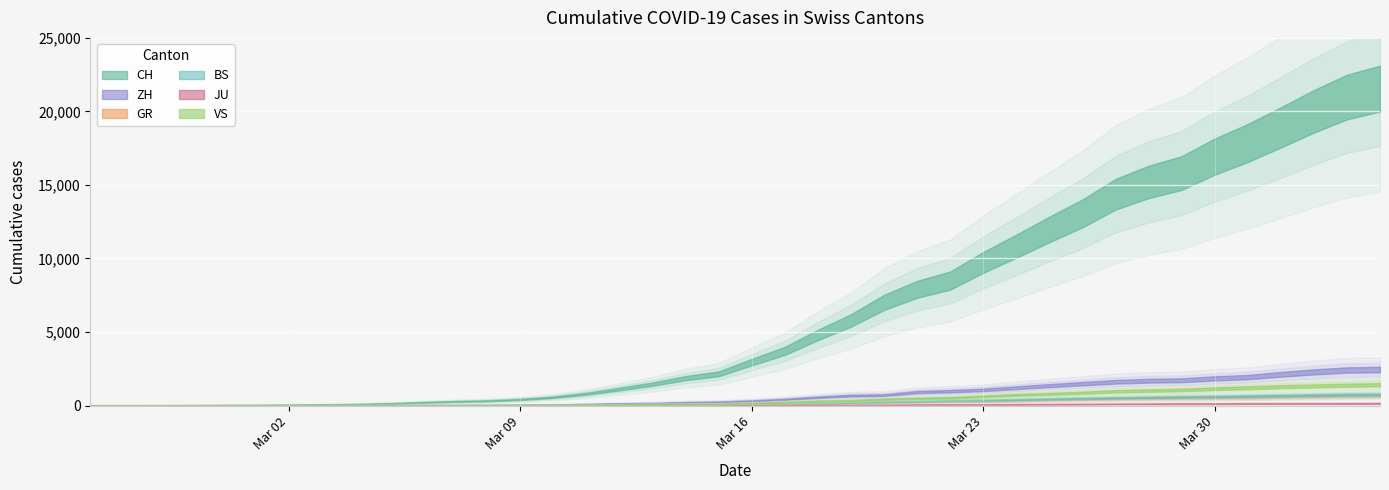

Which has a higher value, 2020-02-25 or 2020-03-25?

2020-03-25